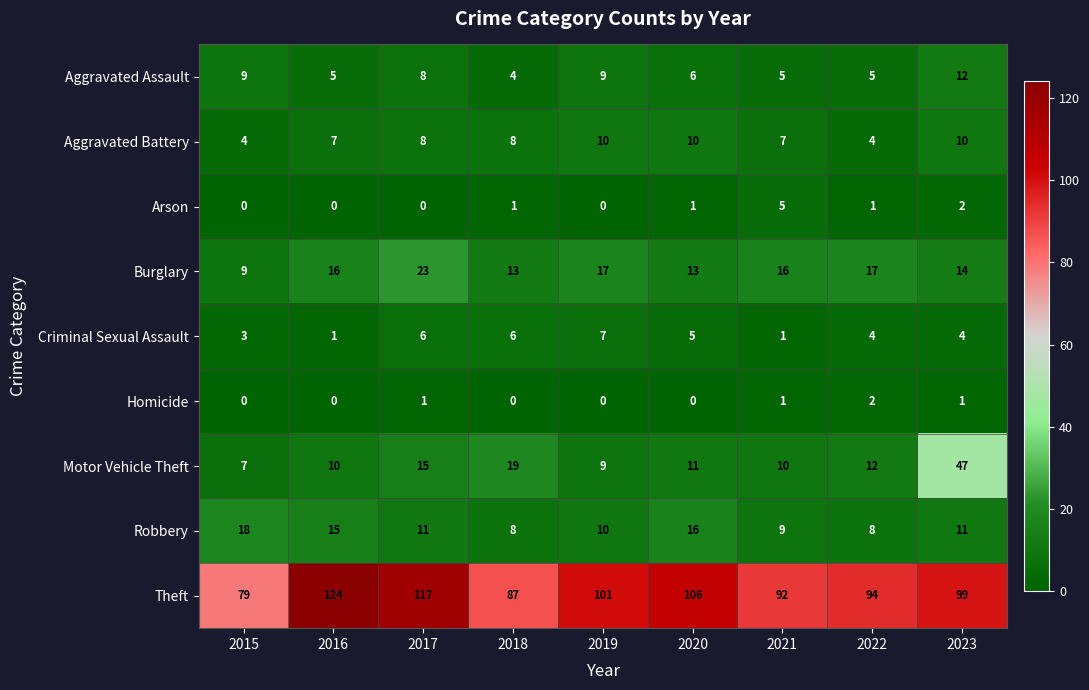

What is the spread (max minus min) of values at 2016?

124